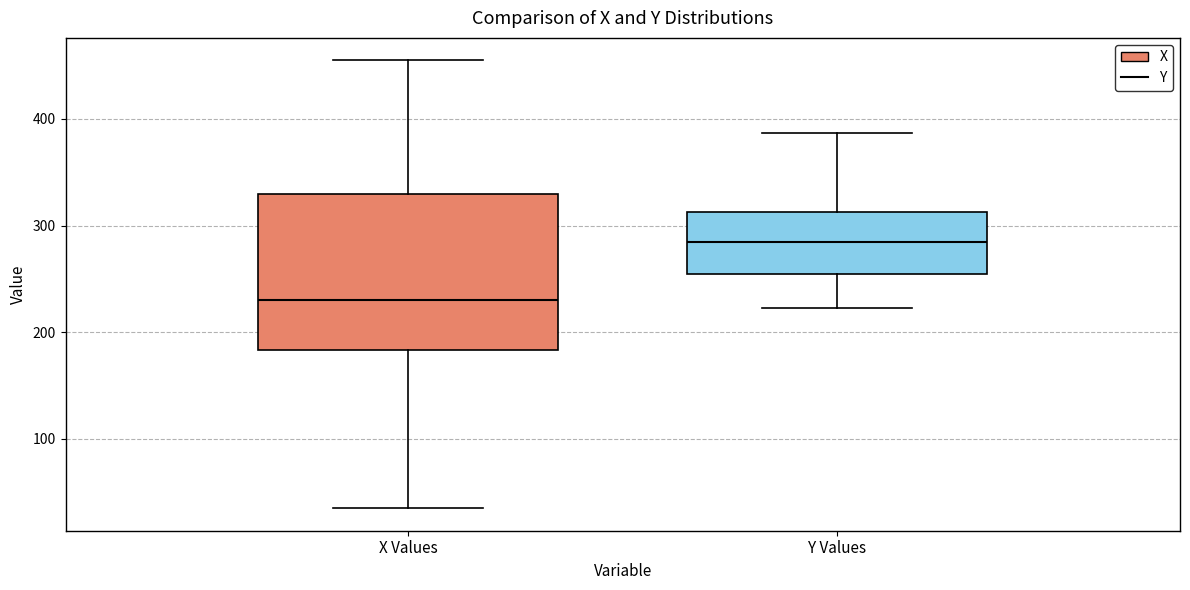

Where does the median line of the box for Y Values sit on the y-axis? The values are not printed on the chart, so give them approximately, as read against the axis.

290